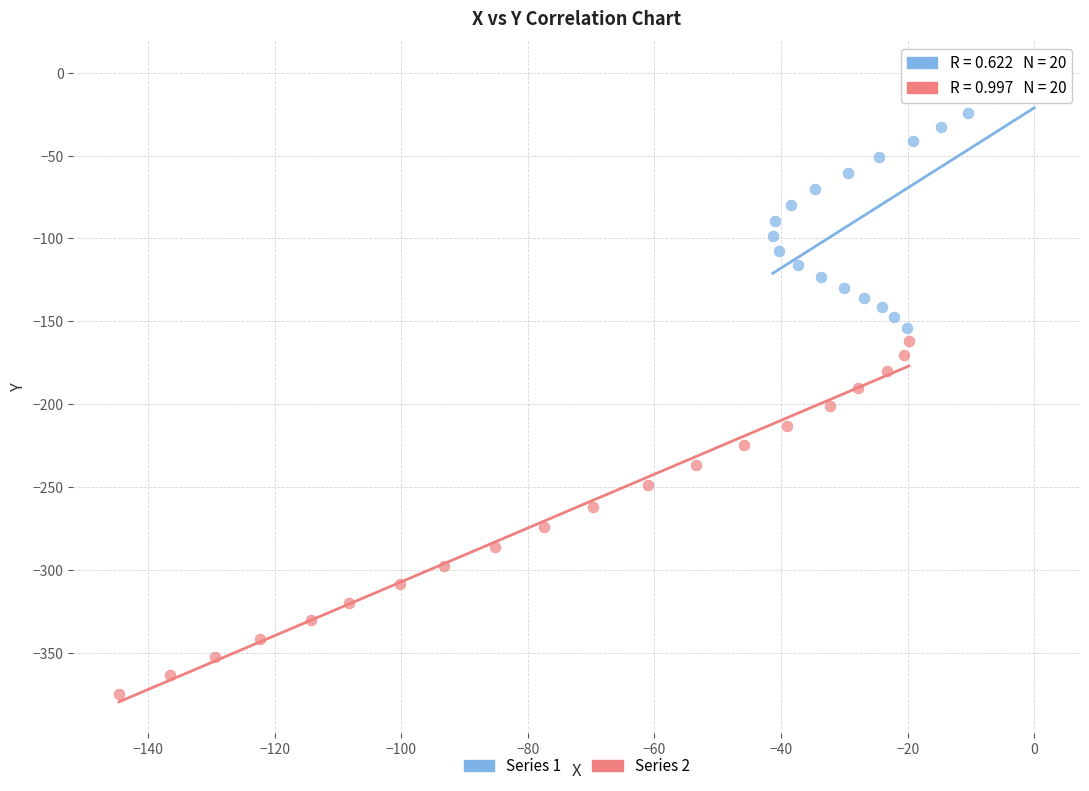

Which series reaches the maximum Y coordinate?

Series 1